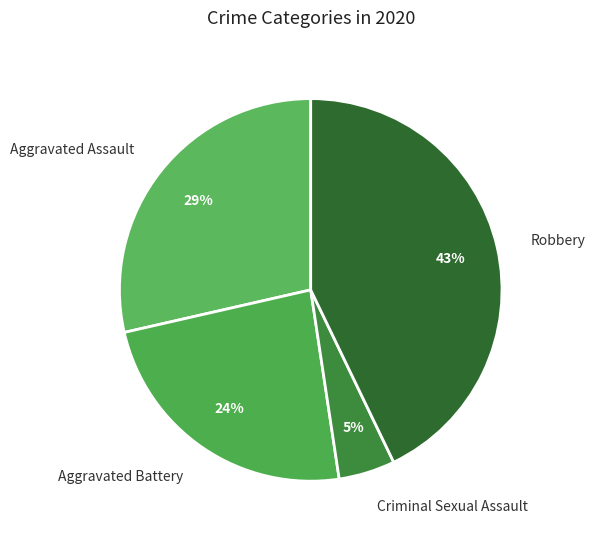

To the nearest percent, what percentage of the pie is Criminal Sexual Assault?

5%